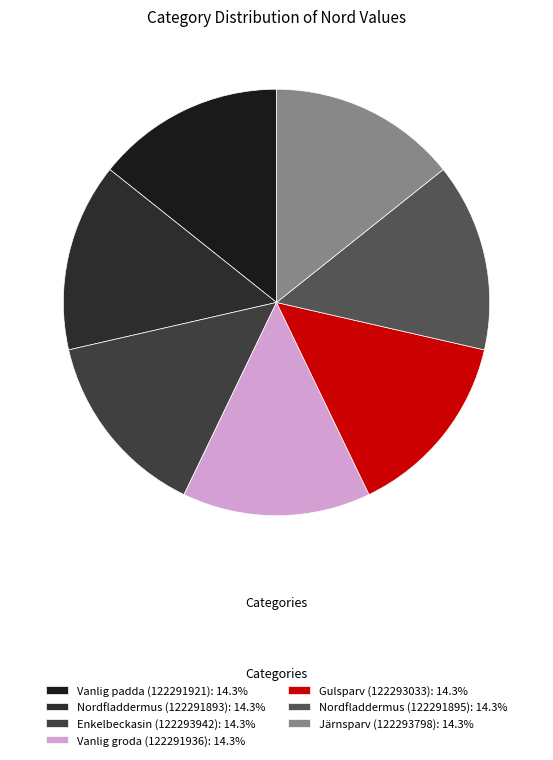

What percentage is the Vanlig groda (122291936) slice, to the nearest percent?

14%